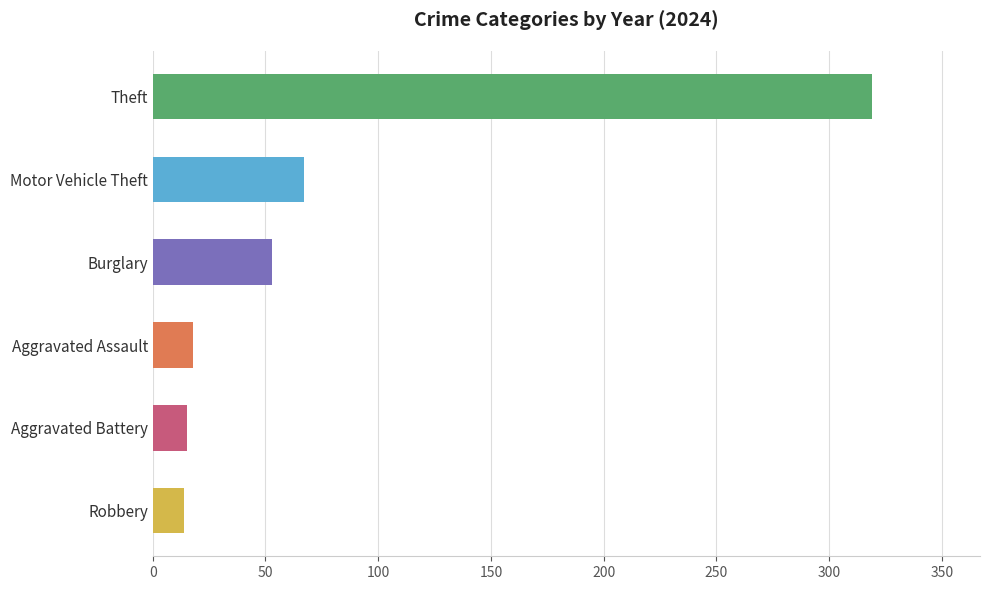

How many bars are there in total?

6